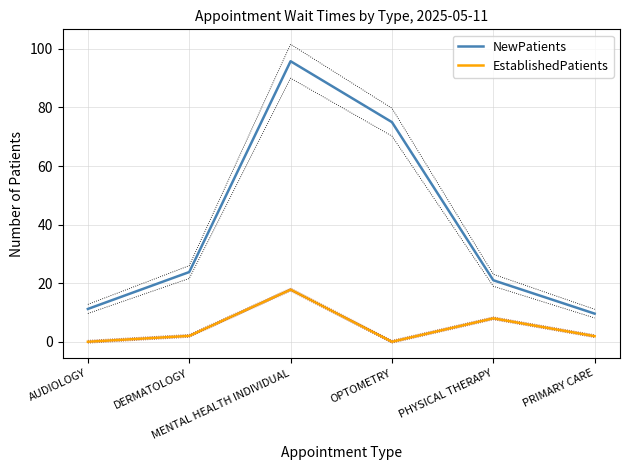

At how many categories does at least one series exceed 83?

1